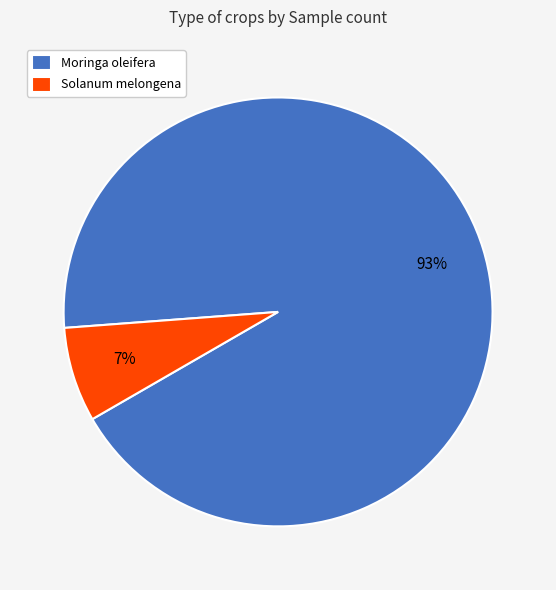

What is the largest slice in the pie chart?

Moringa oleifera